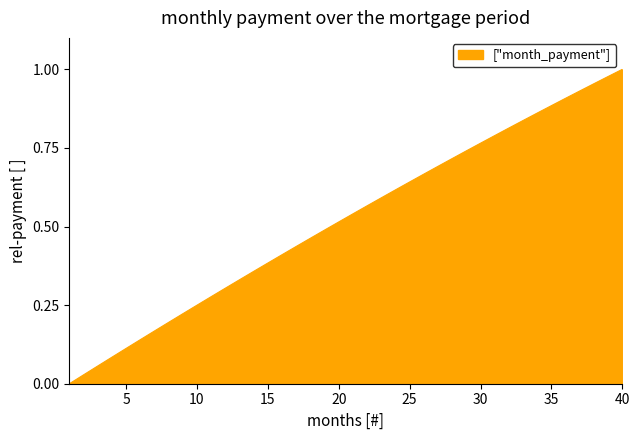

Reading left to right, extract all data points from this chart.

0.0	0.0	0.1	0.1	0.1	0.1	0.2	0.2	0.2	0.2	0.3	0.3	0.3	0.4	0.4	0.4	0.4	0.5	0.5	0.5	0.5	0.6	0.6	0.6	0.6	0.7	0.7	0.7	0.7	0.8	0.8	0.8	0.8	0.9	0.9	0.9	0.9	1.0	1.0	1.0